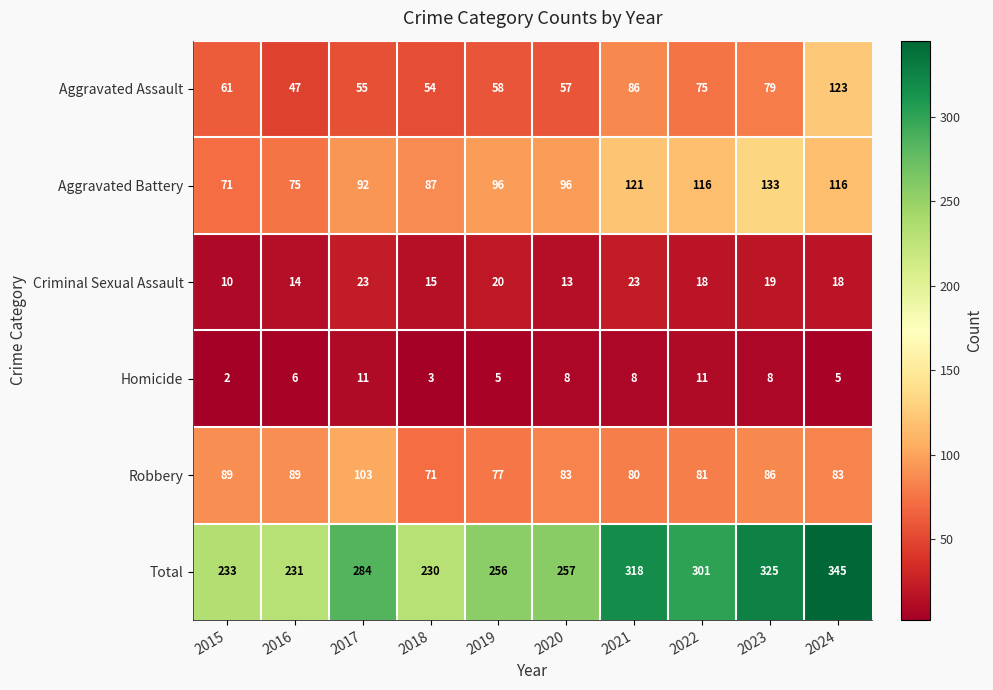

Between 2017 and 2021, which series saw the biggest shift?

Total